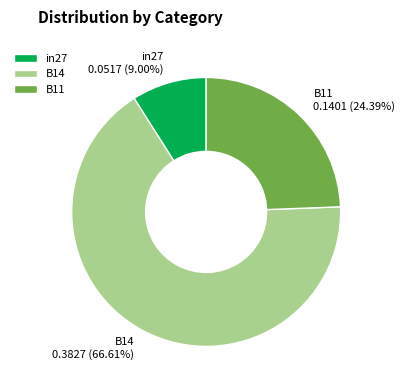

Which slice is the largest?

B14